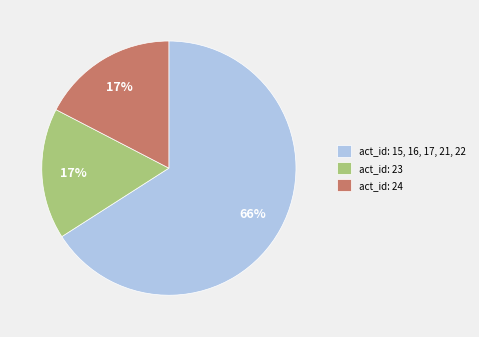

Which category has the biggest portion of the pie?

act_id: 15, 16, 17, 21, 22